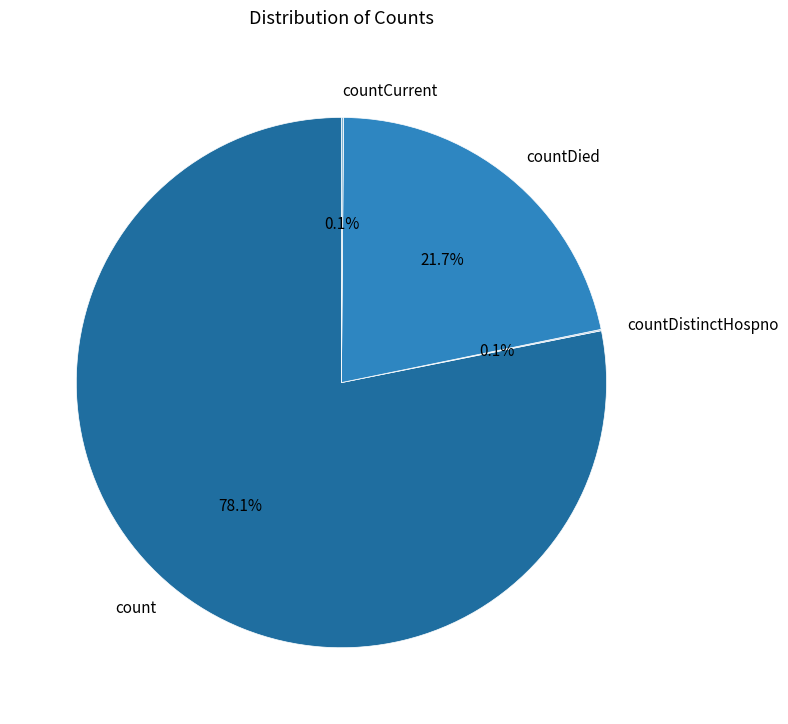

Combined, what portion of the pie is countDied and count?

99.8%